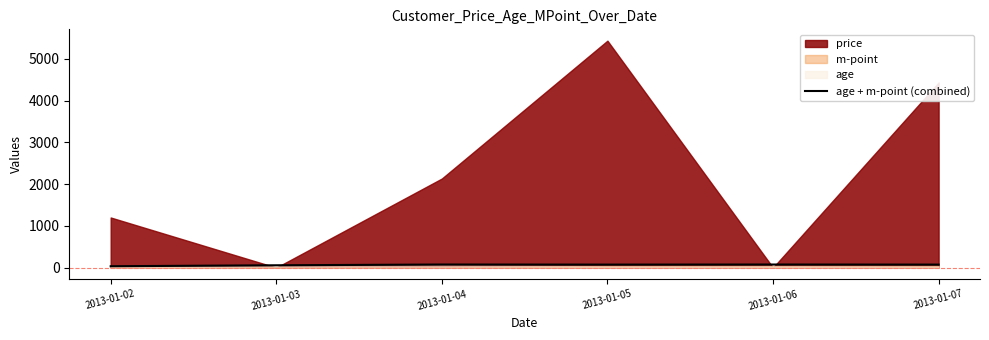

Reading left to right, transcribe all the data shown in this chart.

33	56	74	72	74	72